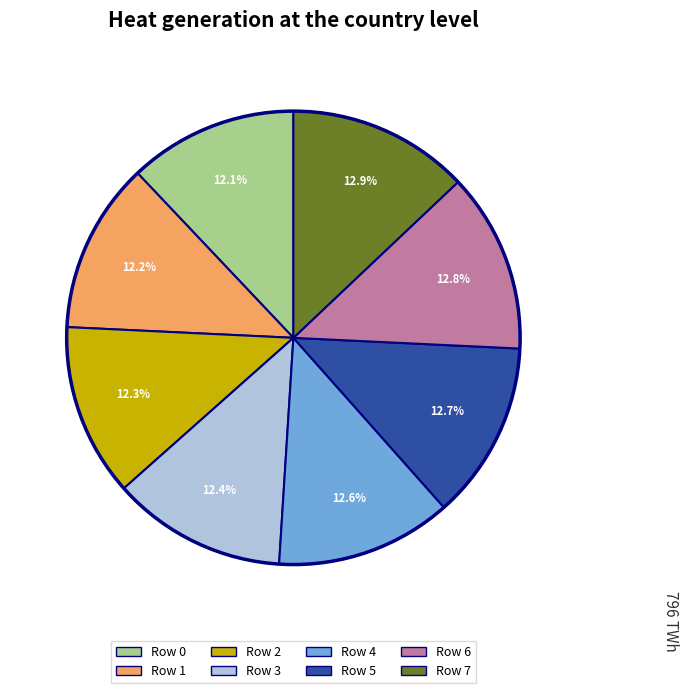

To the nearest percent, what percentage of the pie is Row 5?

13%